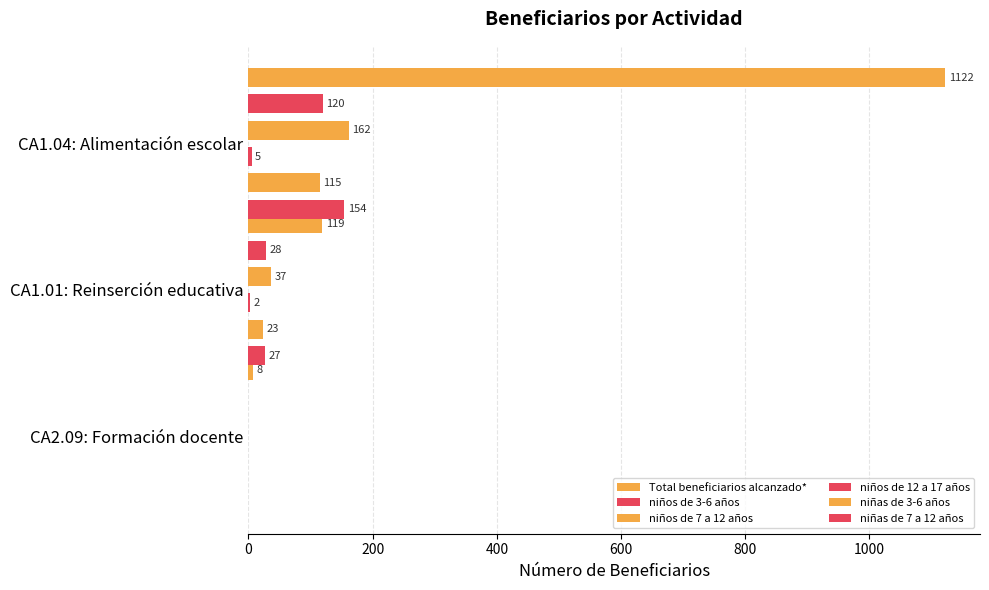

Does the chart contain any negative values?

No